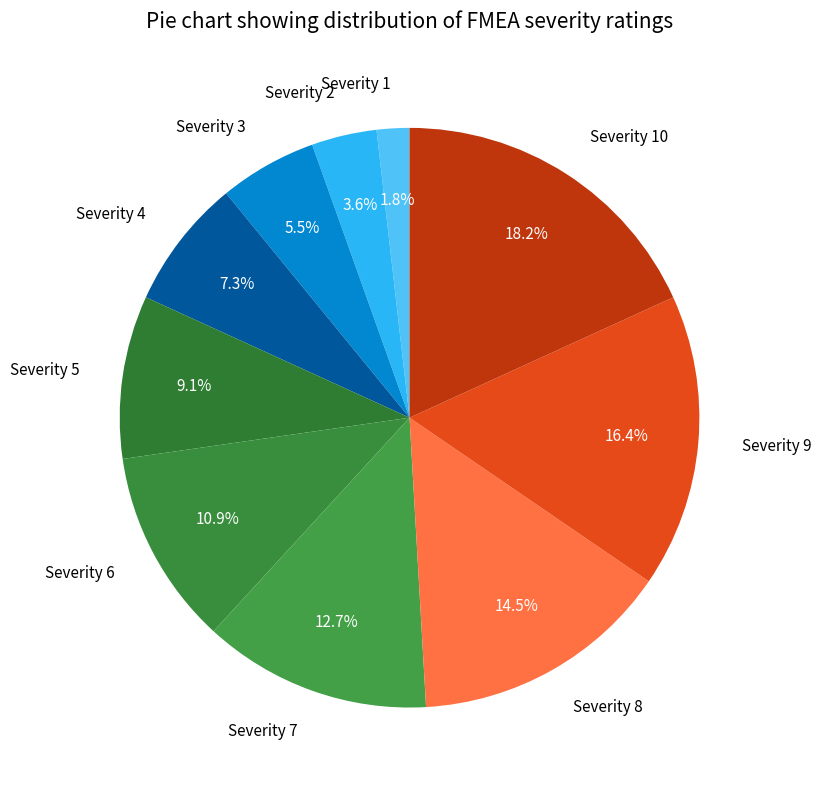

Rank the categories by value from lowest to highest.

Severity 1, Severity 2, Severity 3, Severity 4, Severity 5, Severity 6, Severity 7, Severity 8, Severity 9, Severity 10